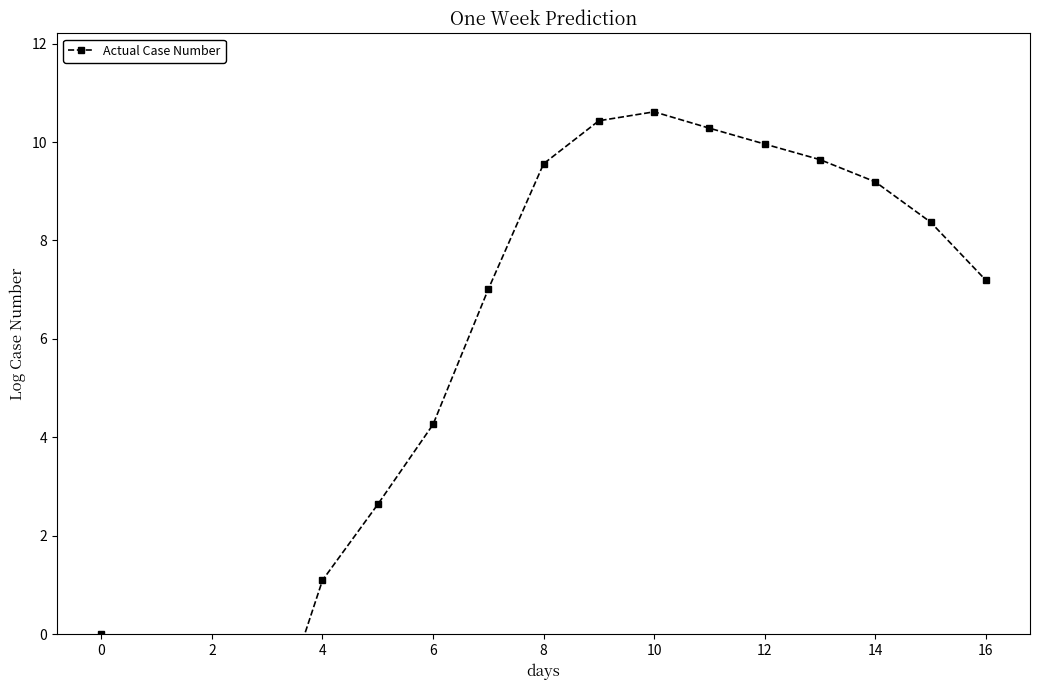

True or false: there are more than 1 points higher than both neighbors.

False